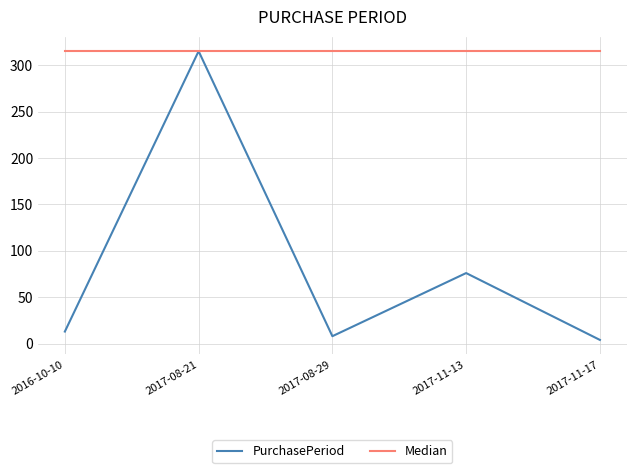

At 2017-08-29, list the series in order from largest to smallest.

Median, PurchasePeriod